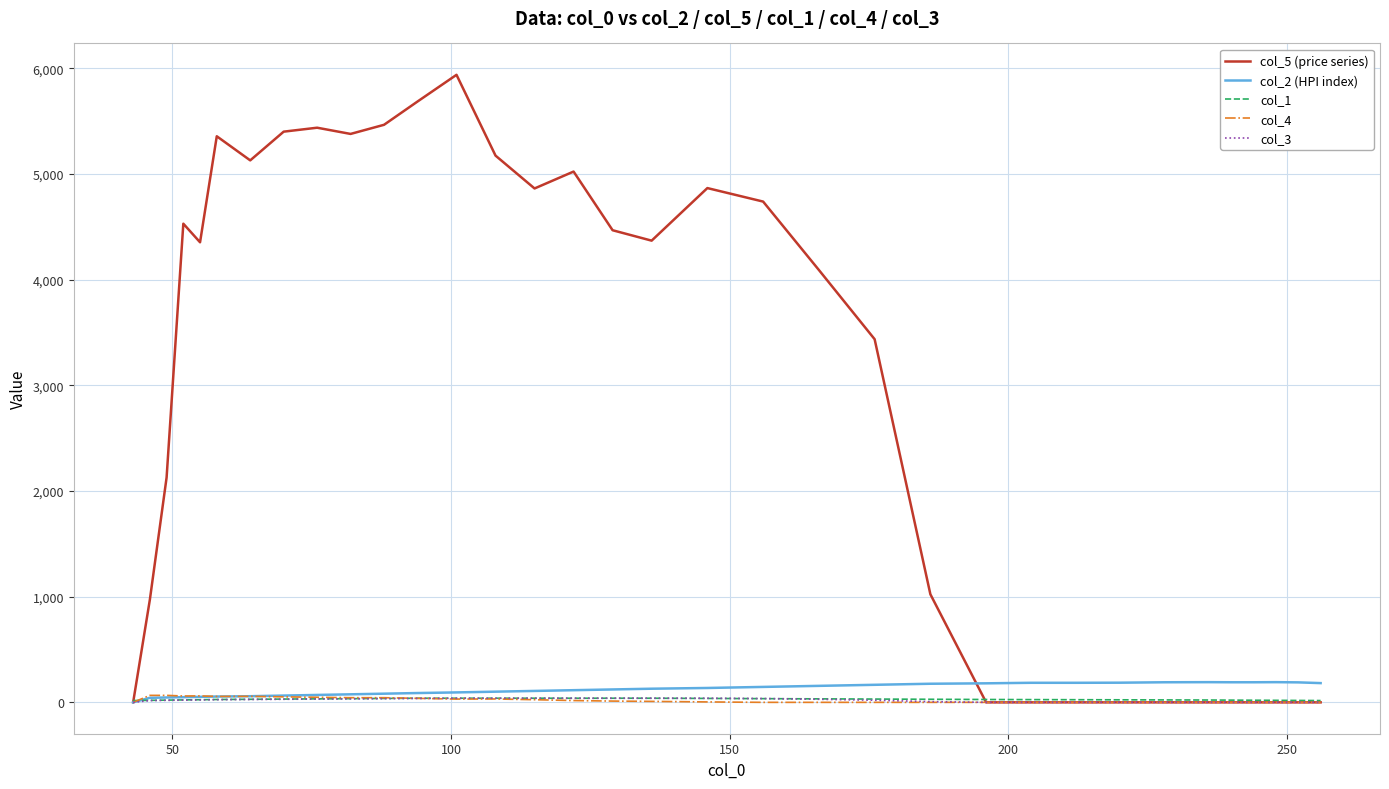

Which series has the widest spread of values?

col_5 (price series)